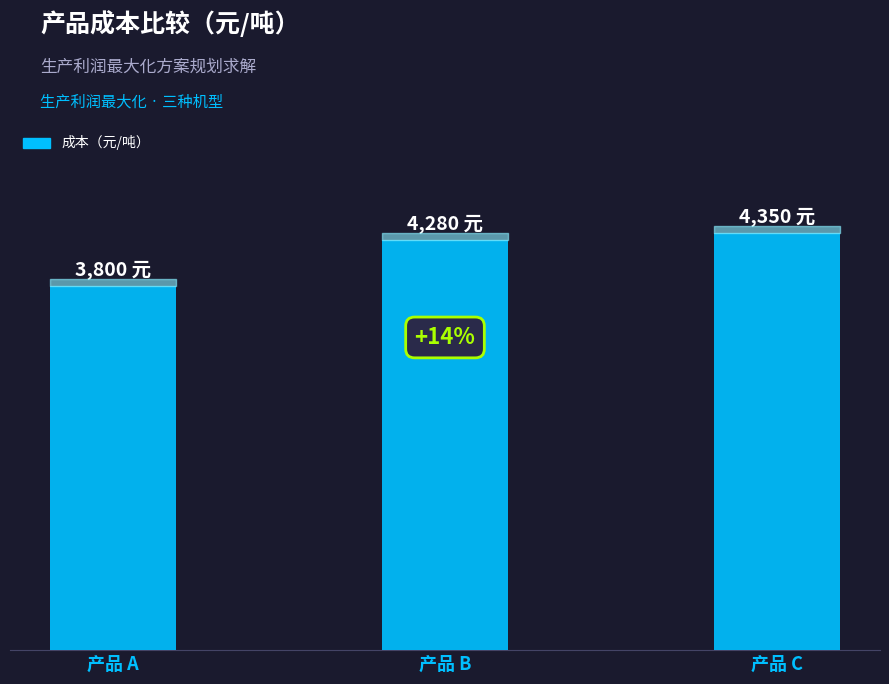

Reading left to right, extract all data points from this chart.

产品 A=3800	产品 B=4280	产品 C=4350